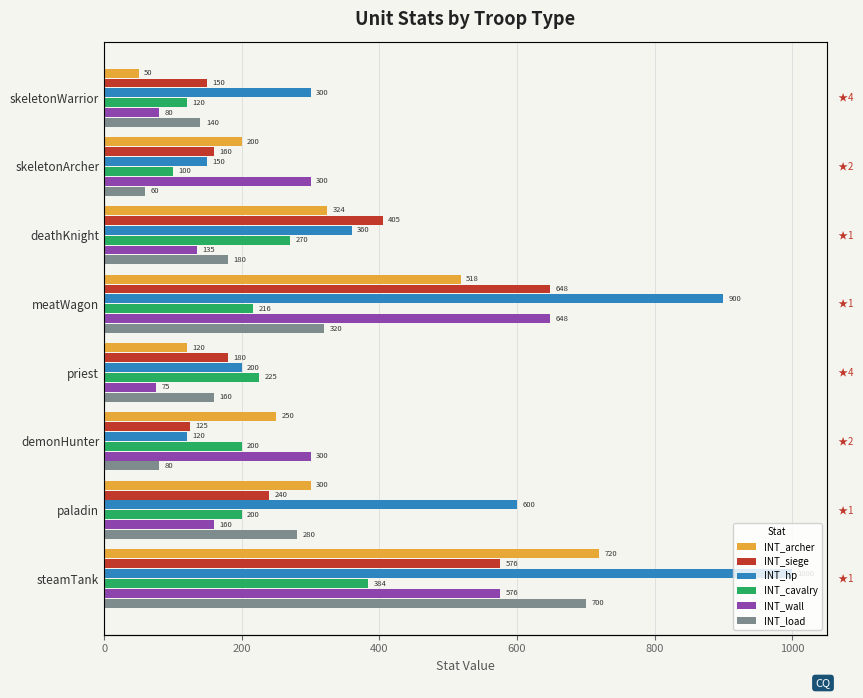

List the series in order of their peak value, highest first.

INT_hp, INT_archer, INT_load, INT_siege, INT_wall, INT_cavalry